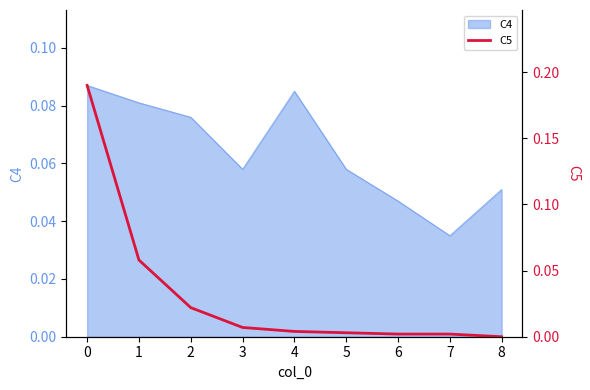

True or false: C4 has a value of 0.1 at 7.

False